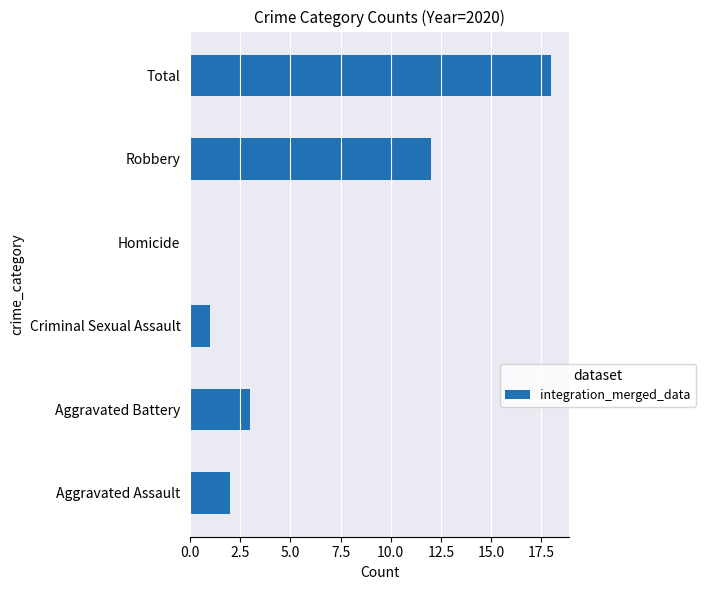

Reading top to bottom, what are all the values shown in this chart?

Total=18	Robbery=12	Homicide=0	Criminal Sexual Assault=1	Aggravated Battery=3	Aggravated Assault=2